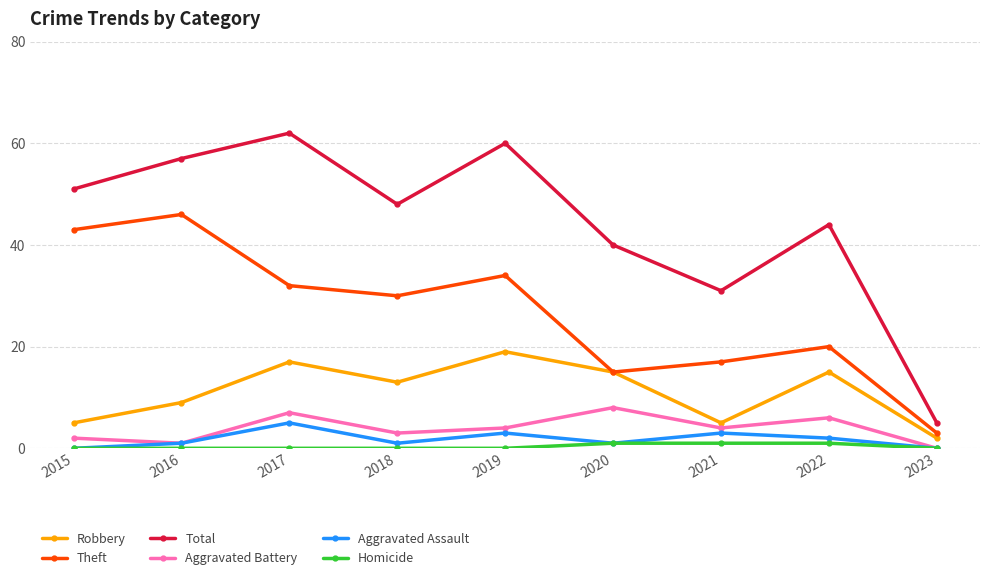

Rank the series by their maximum value, from lowest to highest.

Homicide, Aggravated Assault, Aggravated Battery, Robbery, Theft, Total